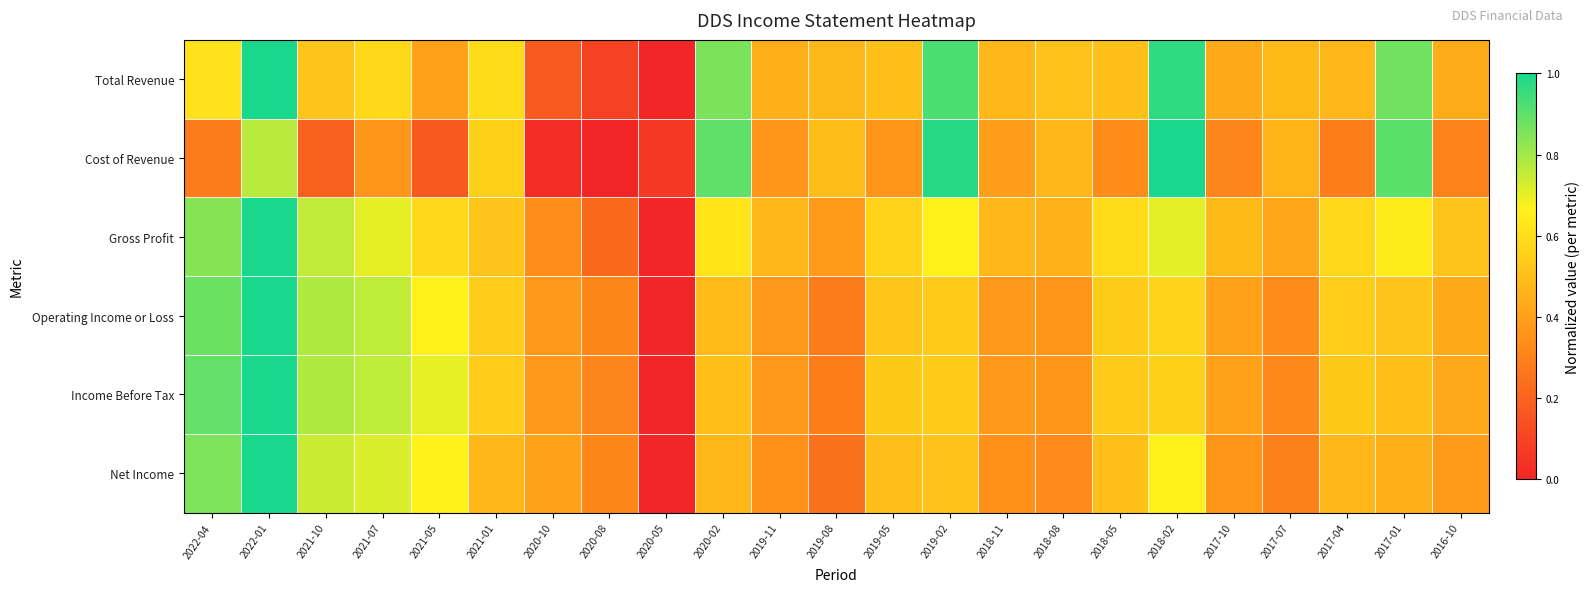

What is the total value across all series at 2017-10?

2.4